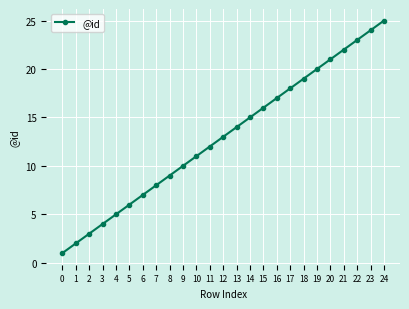

Count the number of data series in this chart.

1